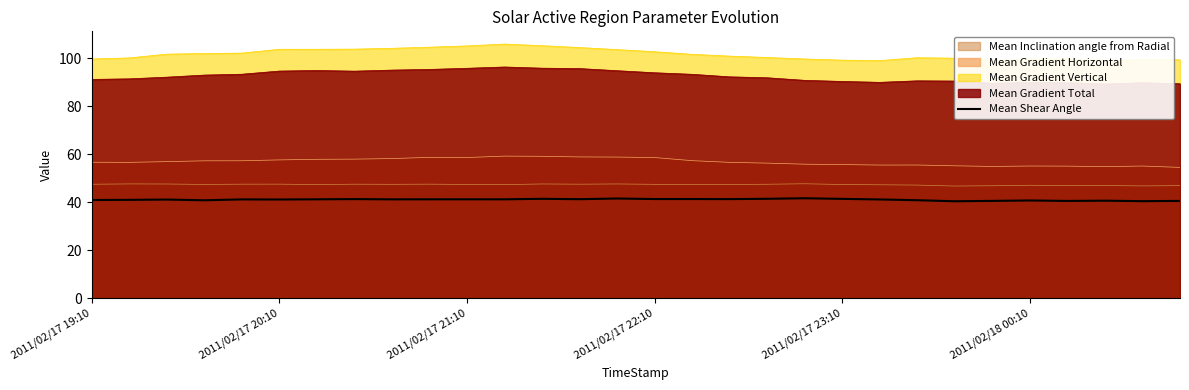

Does the chart display data point markers on the line(s)?

No